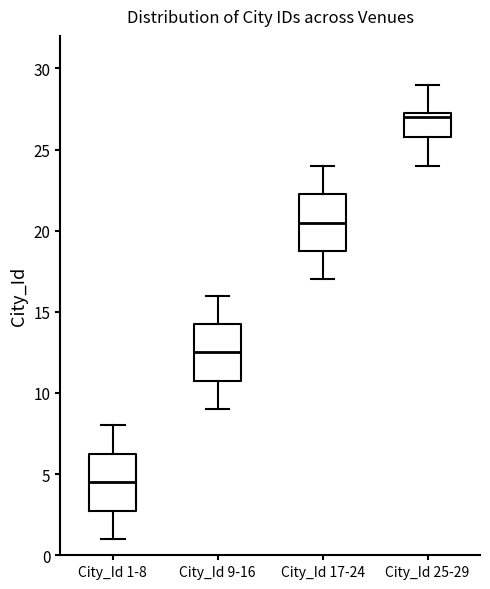

Reading left to right, transcribe this box plot: for each box, give where its median line is, the range the box spans, and where its two whiskers end, as read against the y-axis. The values are not printed on the chart, so give them approximately, as read against the axis.

City_Id 1-8: median 4.5, box 3.0 to 6.5, whiskers 1.0 to 8.0
City_Id 9-16: median 12.5, box 11.0 to 14.5, whiskers 9.0 to 16.0
City_Id 17-24: median 20.5, box 19.0 to 22.5, whiskers 17.0 to 24.0
City_Id 25-29: median 27.0, box 26.0 to 27.5, whiskers 24.0 to 29.0